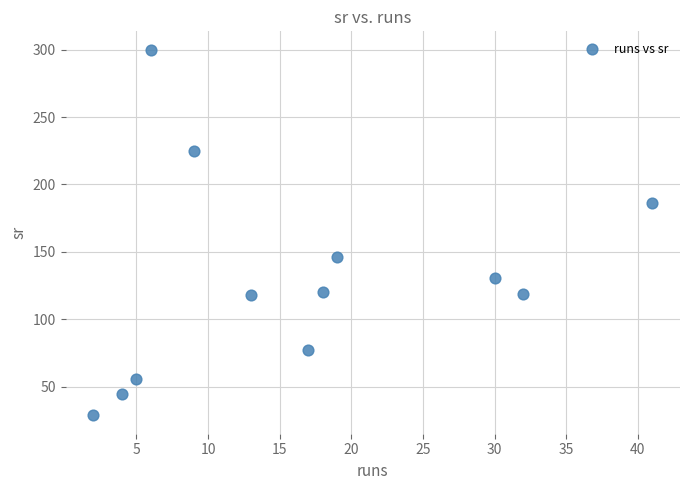

What Y value in the scatter plot is closest to 164?

146.2